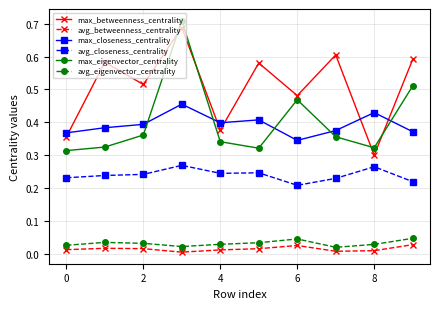

What is the sum of all max_betweenness_centrality values?

5.1